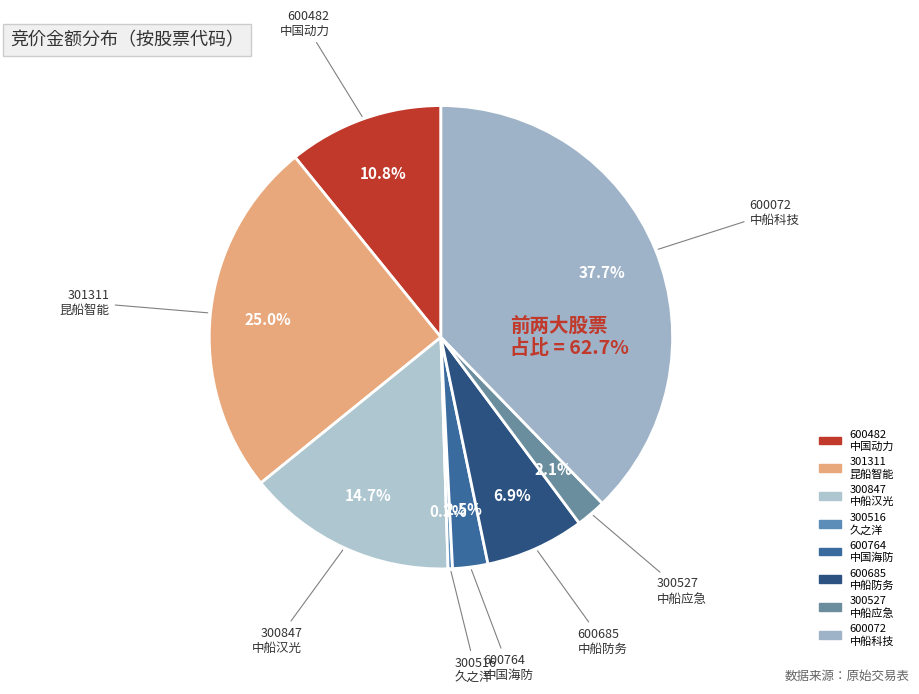

How many segments does this pie chart have?

8